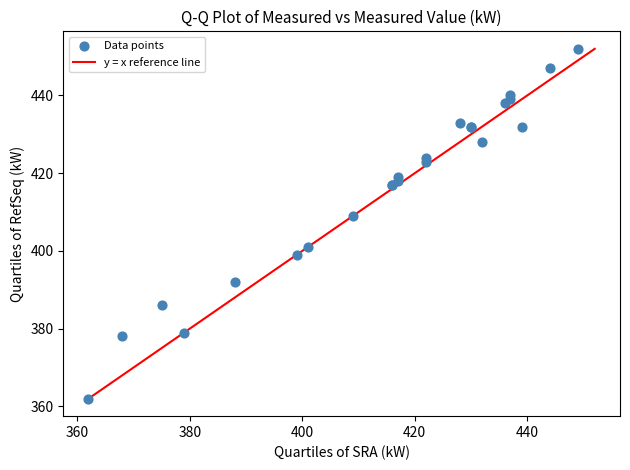

What Y value in the scatter plot is closest to 407?

409